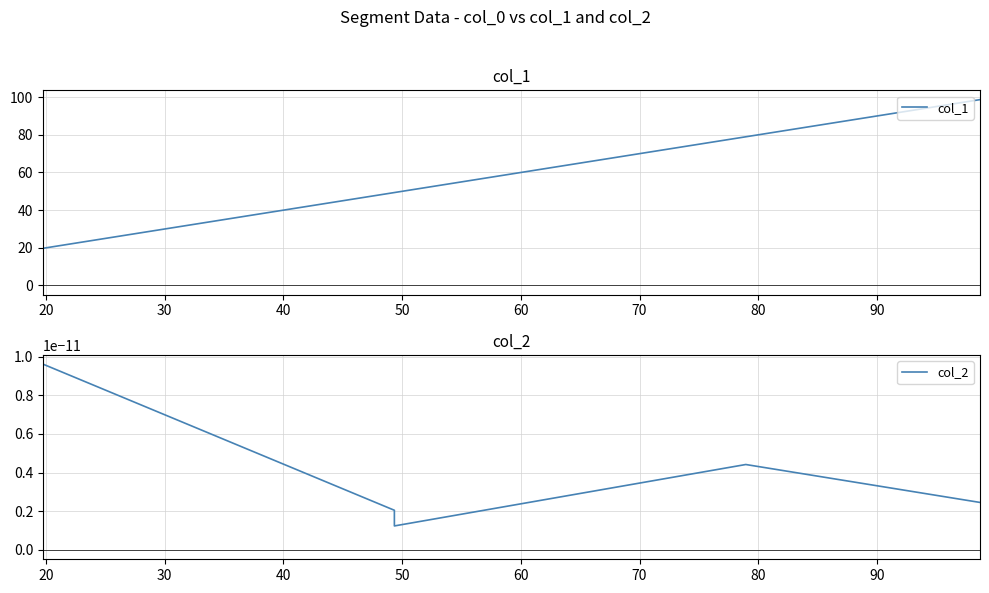

List the series in order of their peak value, highest first.

col_1, col_2